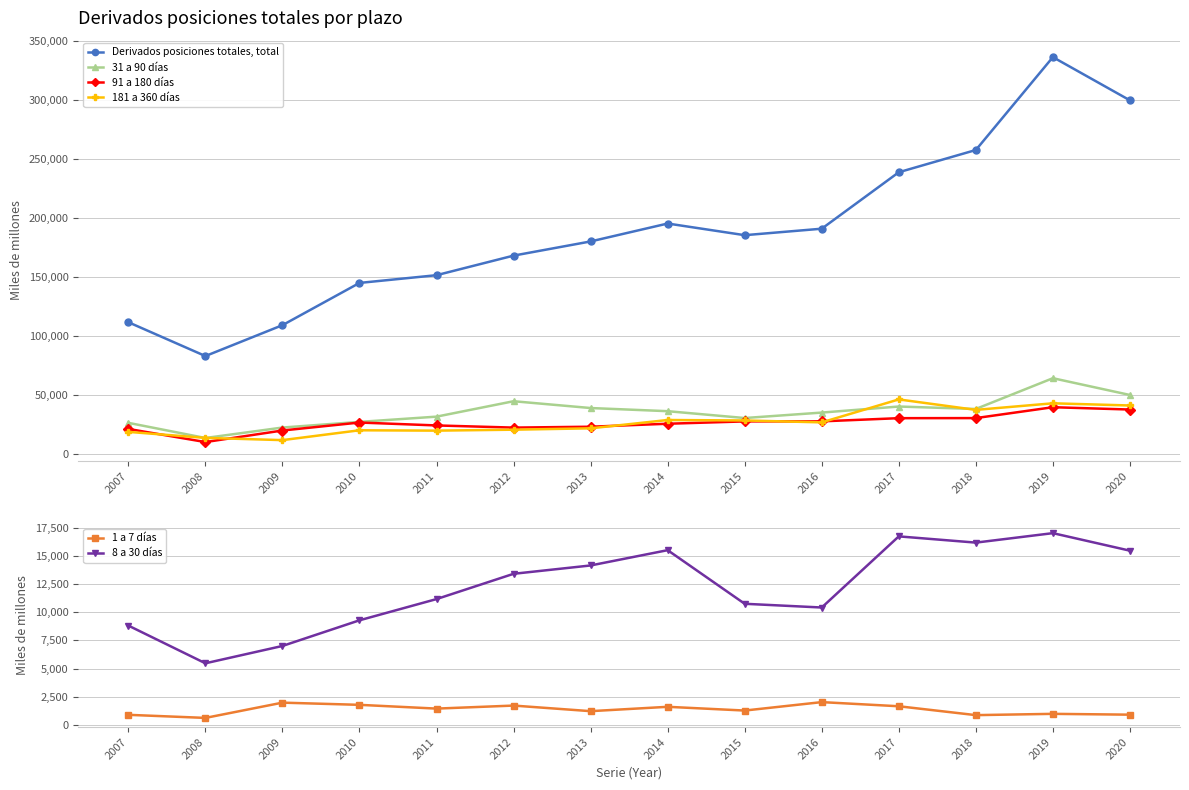

How many data points in 1 a 7 días are above 1441?

6